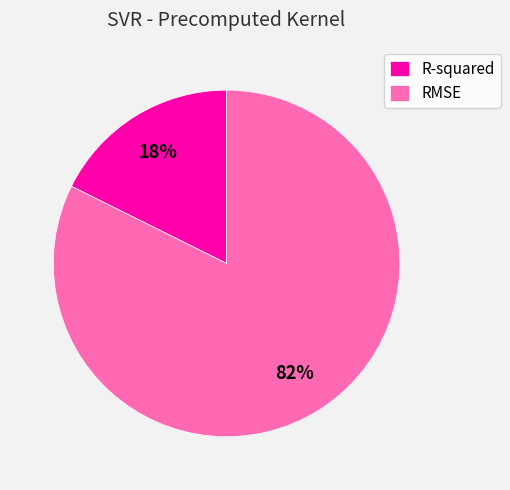

Which slice is the smallest?

R-squared